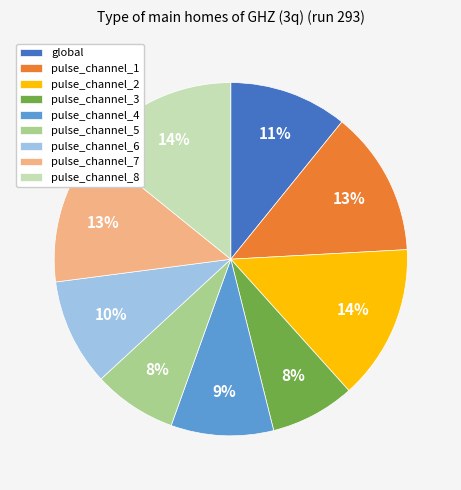

What percentage is the pulse_channel_2 slice, to the nearest percent?

14%